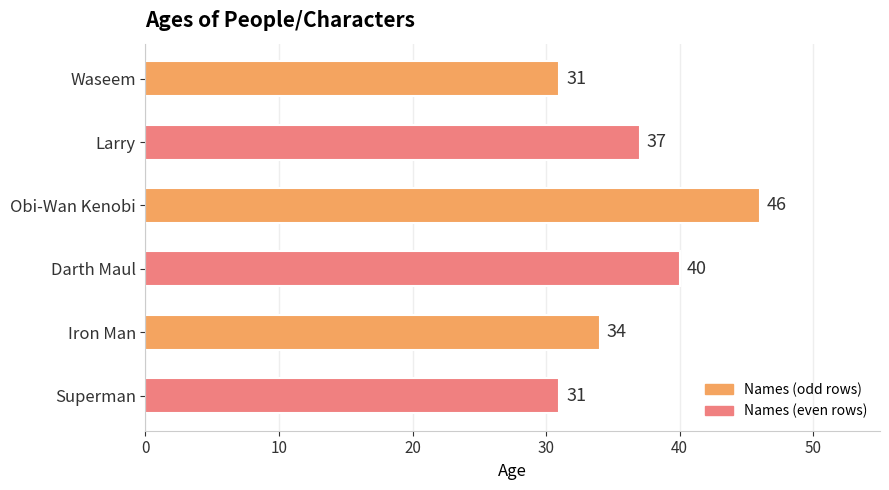

What is the sum of the values at Larry and Obi-Wan Kenobi?

83